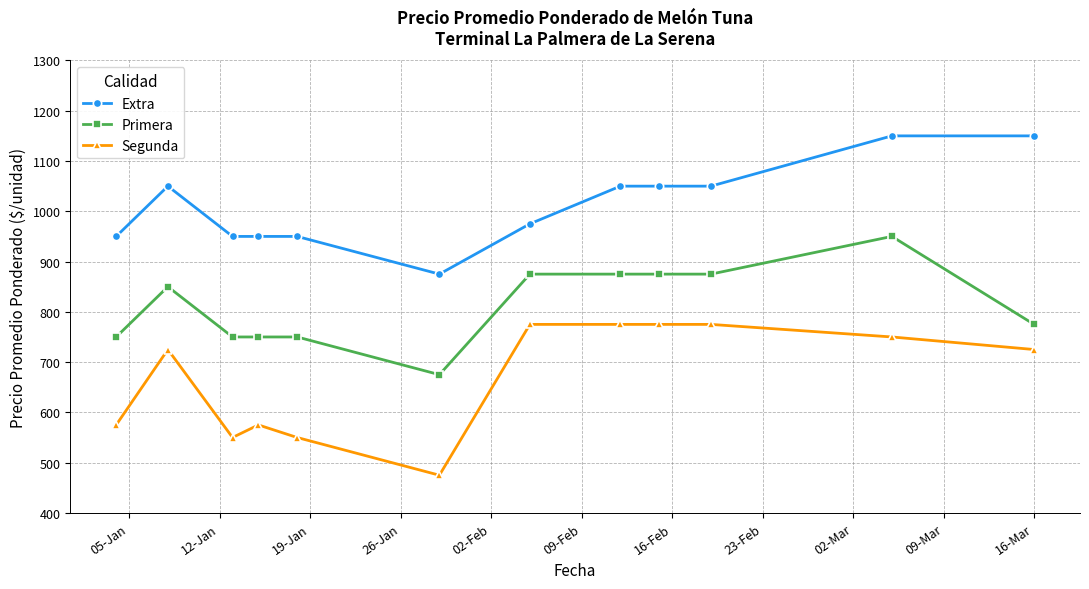

What is the value of the Primera point at the 3rd from the left?

750